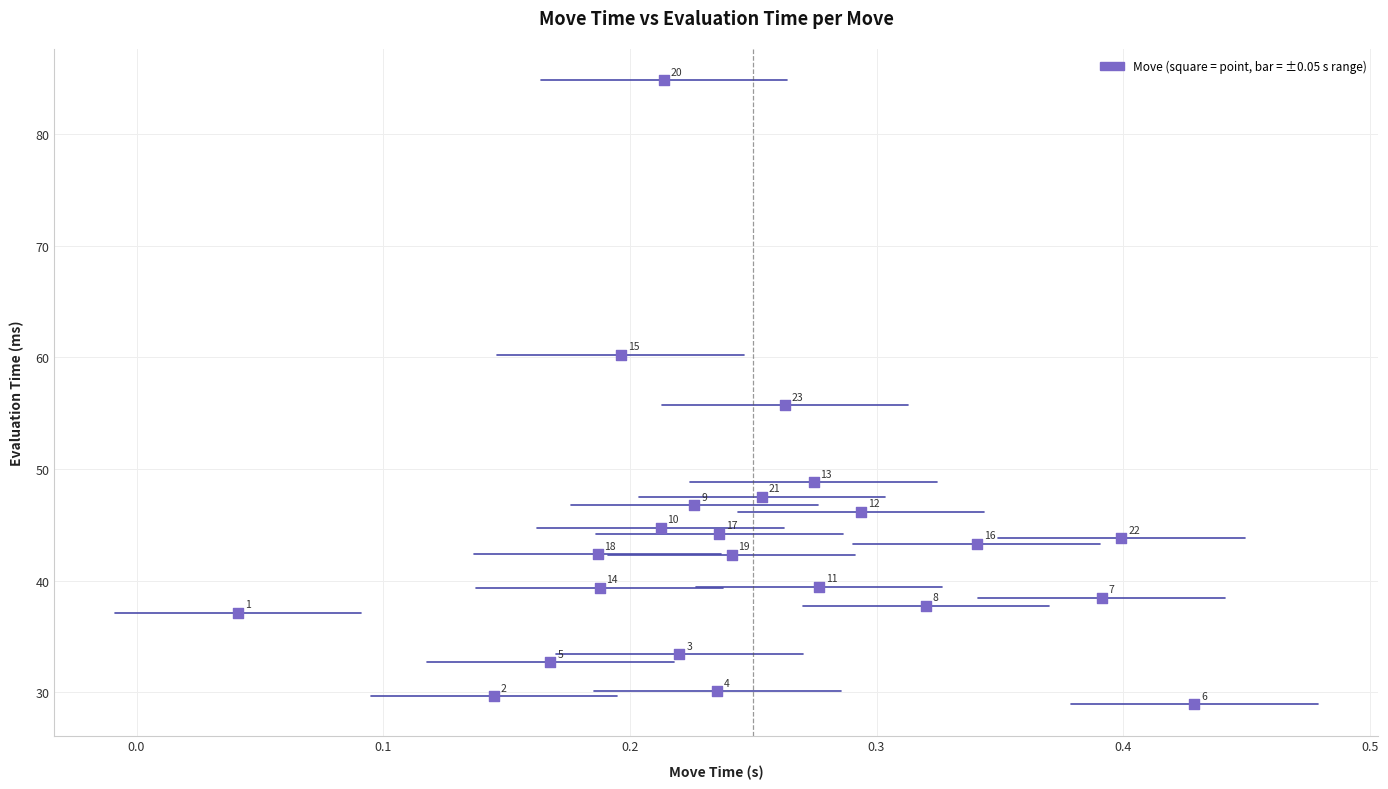

What is the range of X values (max minus min)?

0.4